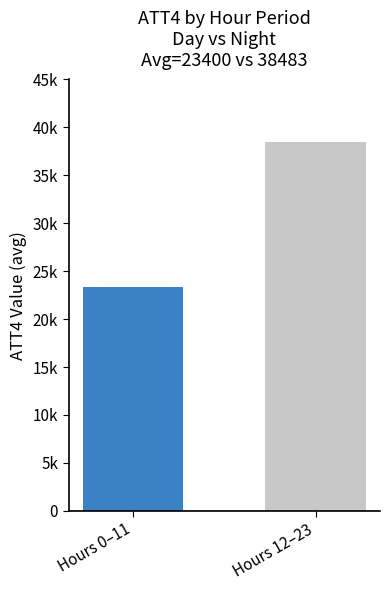

Does the chart contain stacked bars?

No